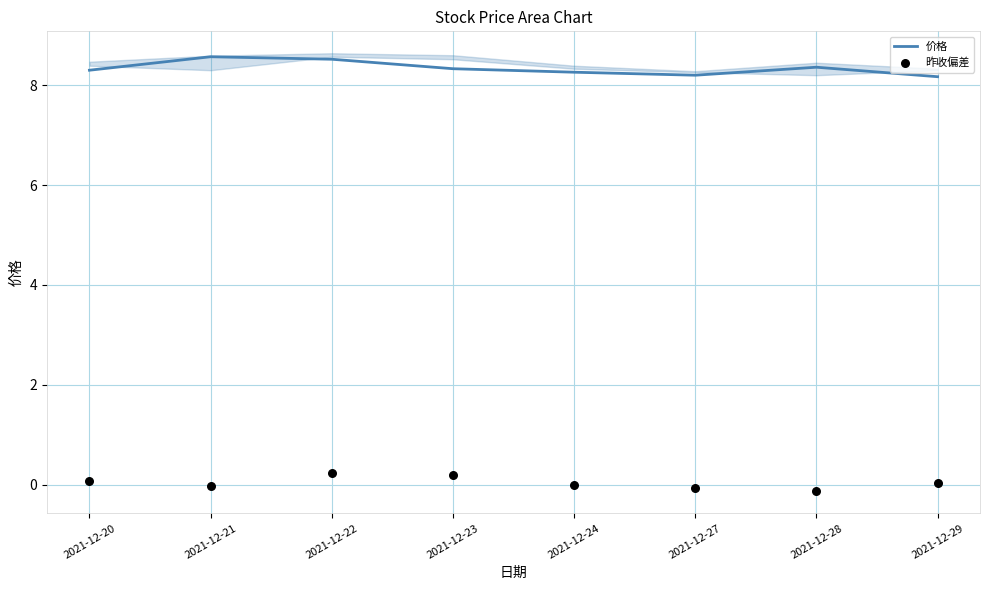

Which series reaches the minimum Y coordinate?

昨收偏差